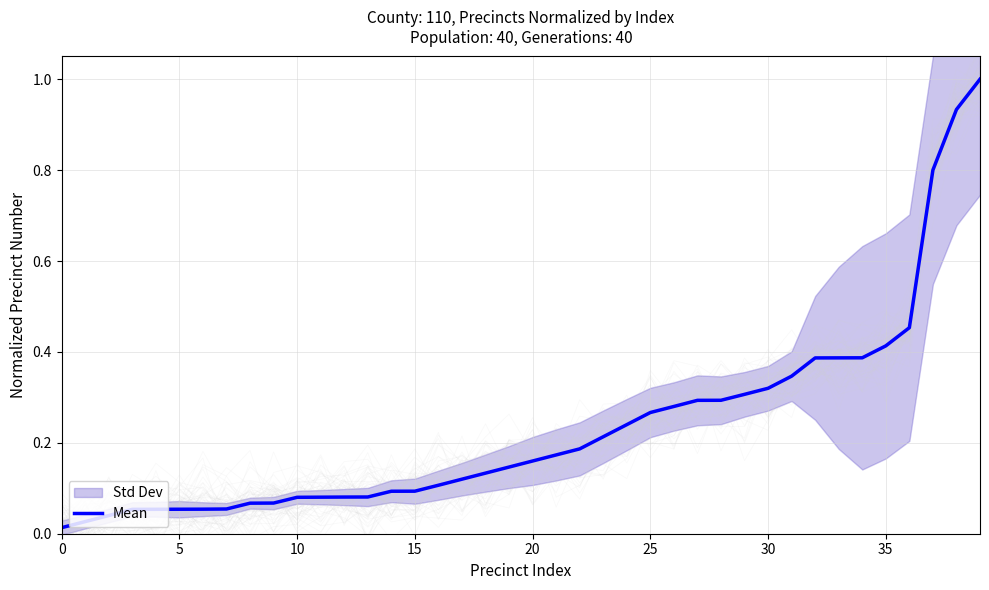

What is the label of the 25th point from the left?

24